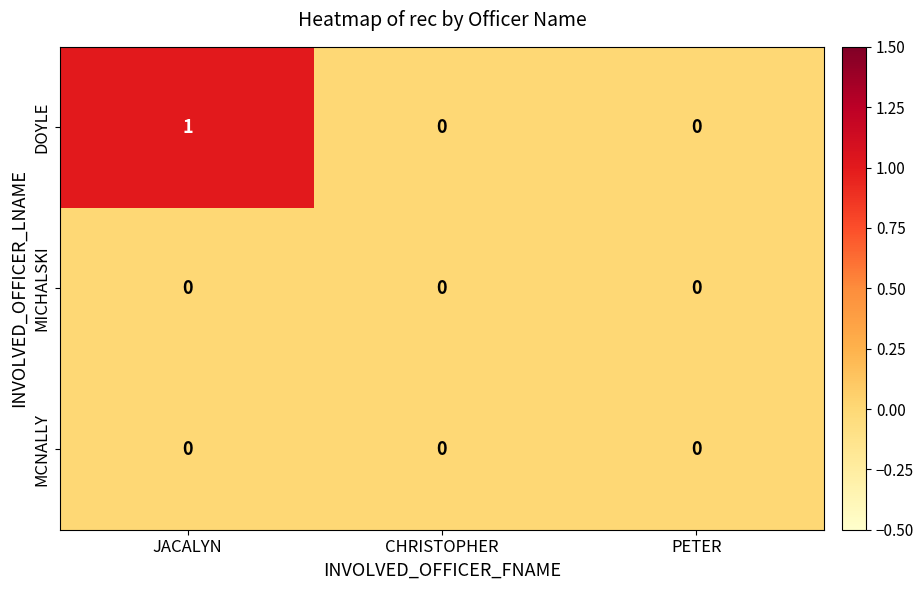

True or false: DOYLE has a value of -1 at PETER.

False